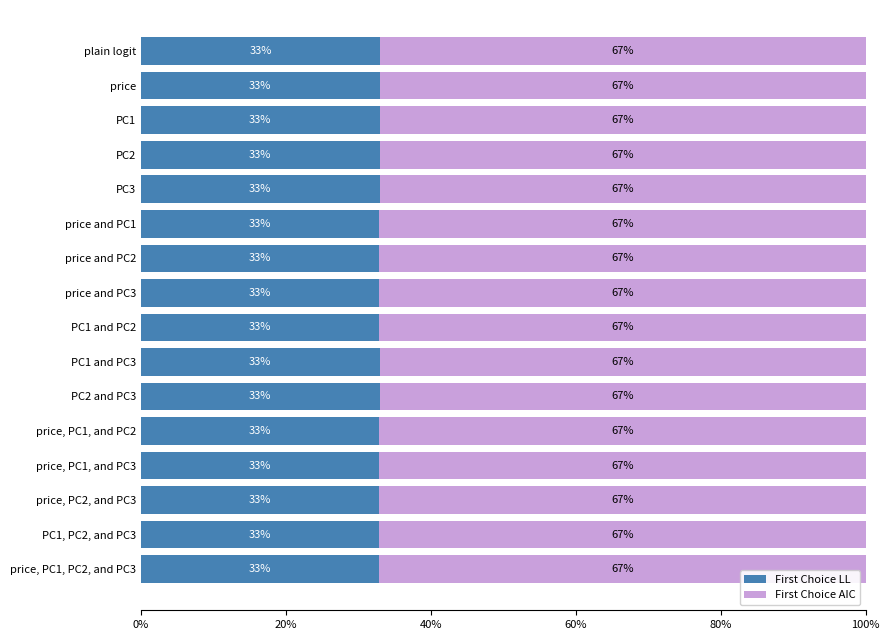

Which series has the largest total across all categories?

First Choice AIC